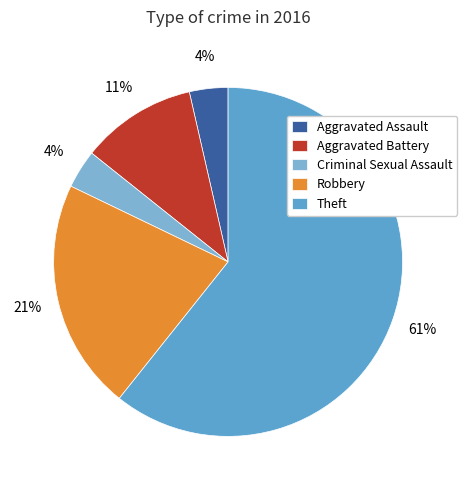

How many slices are in this pie chart?

5